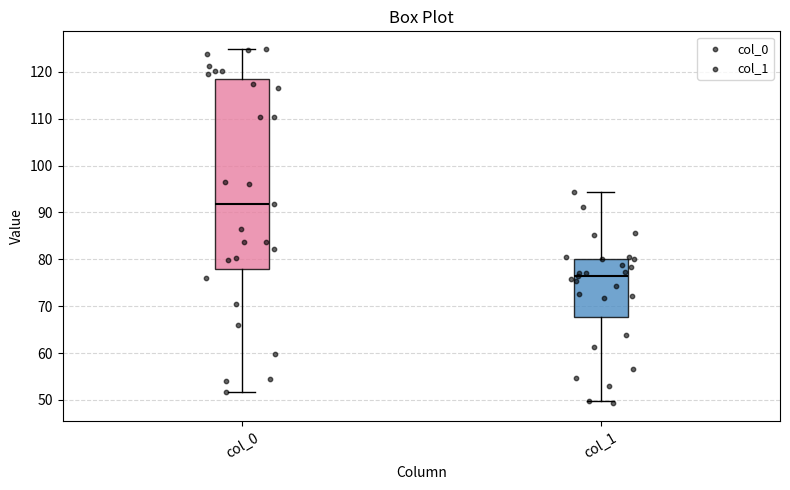

Which box has the highest median line?

col_0